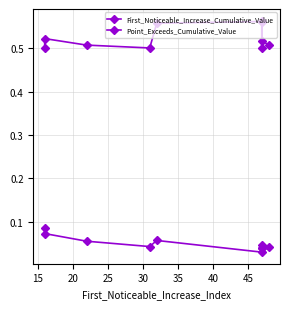

Count the First_Noticeable_Increase_Cumulative_Value values in the range 0 to 1.

10